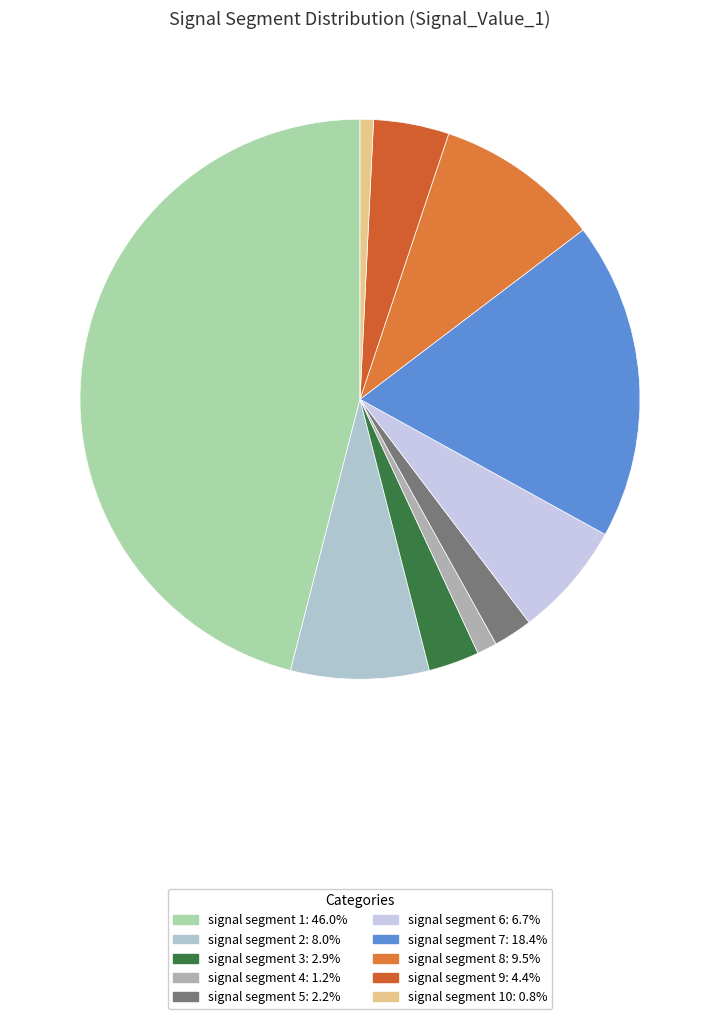

Count the number of slices in the pie.

10